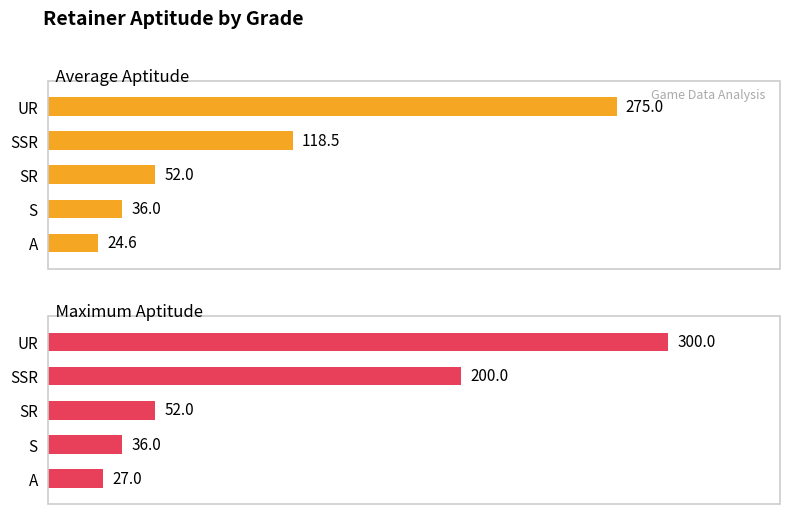

How many data points in Maximum Aptitude are less than 52?

2